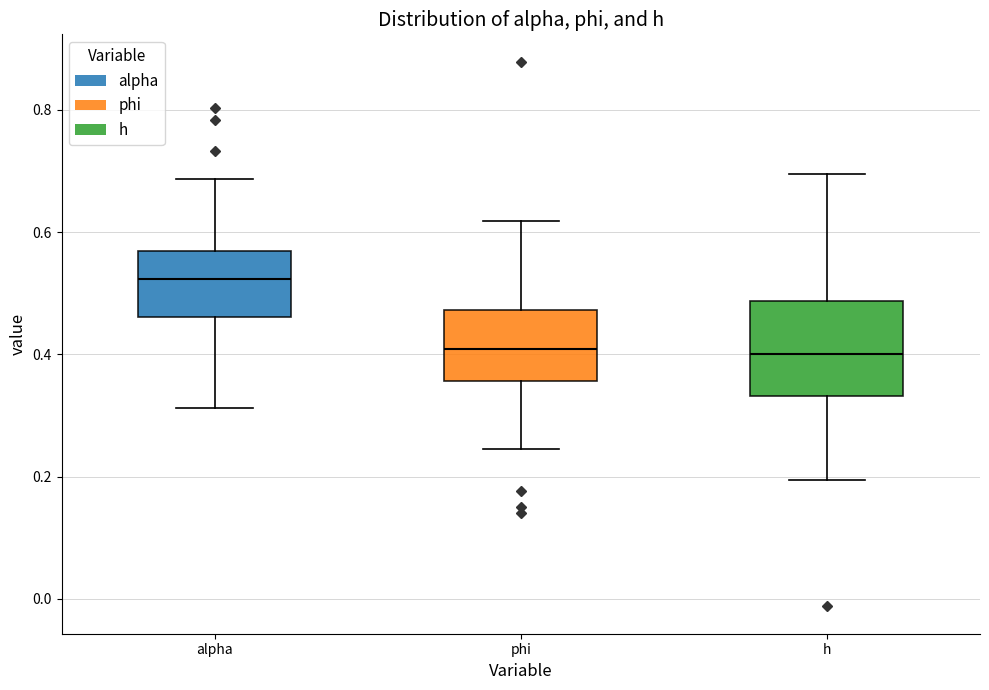

Where is the lower edge of the box for h on the y-axis? The values are not printed on the chart, so give them approximately, as read against the axis.

0.34